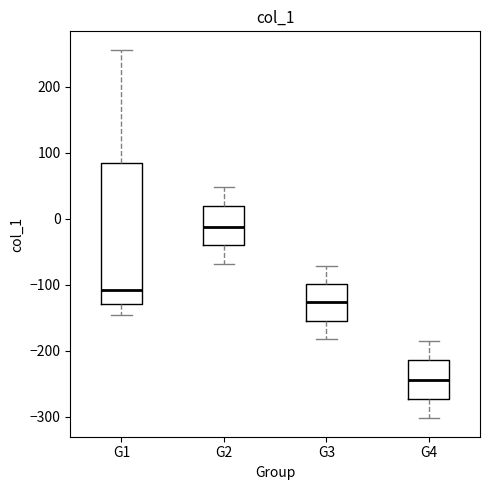

Which box has the highest median line?

G2